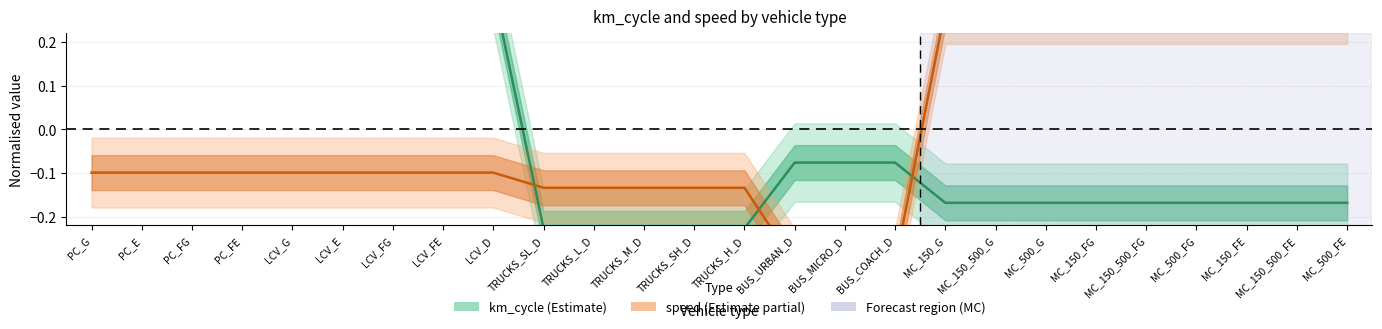

True or false: speed has more than 2 points higher than both neighbors.

False